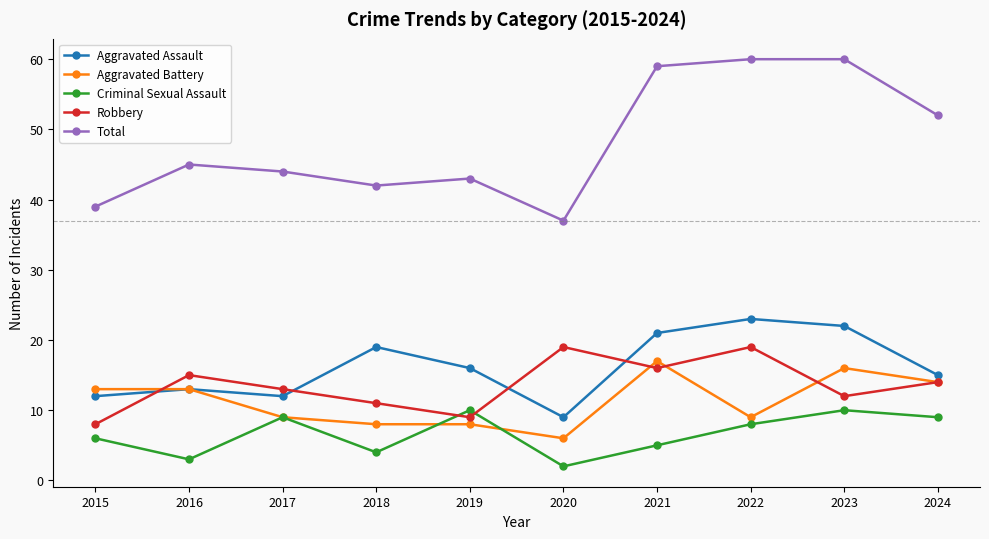

What is the sum of all Total values?

481